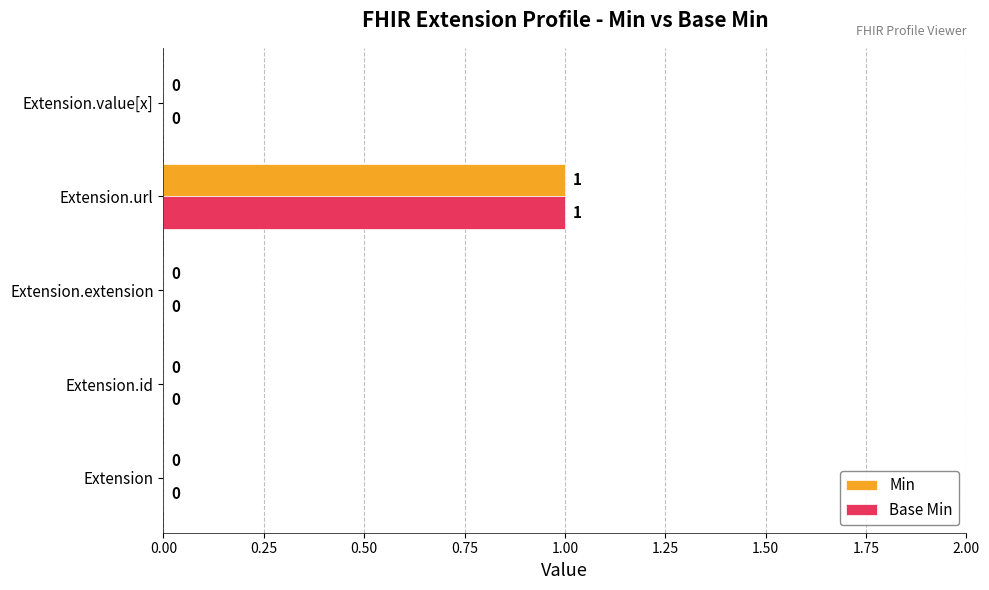

How many distinct data groups are displayed?

2